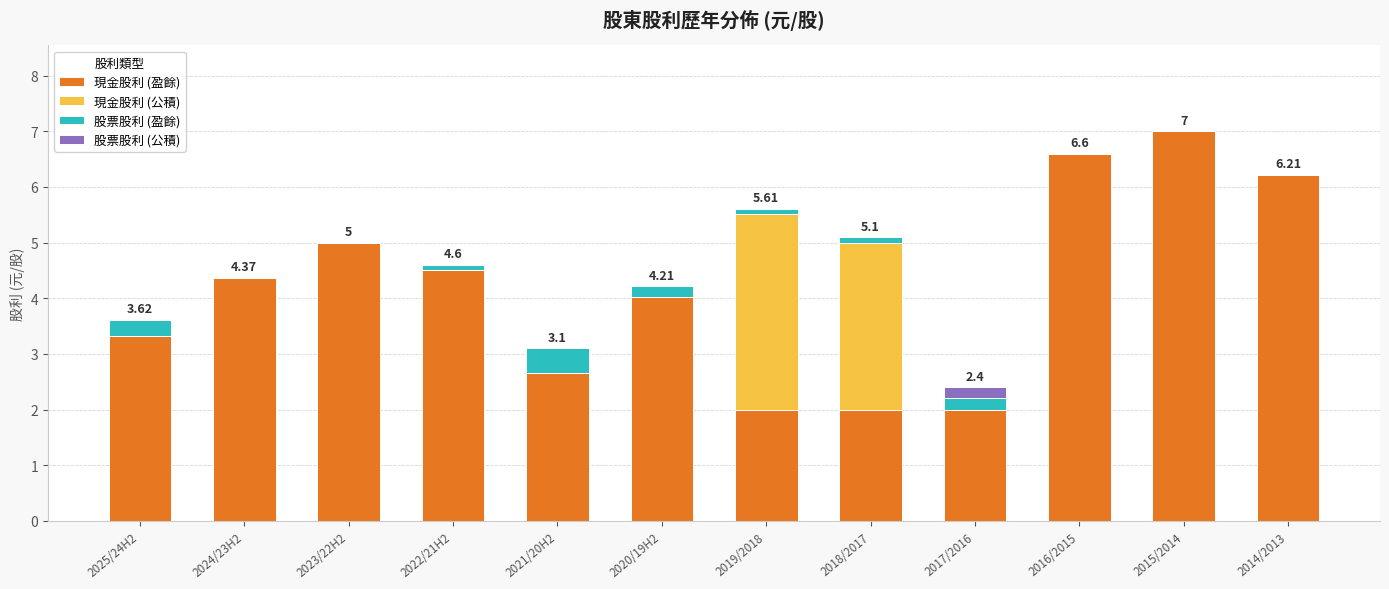

What is the total value across all series at 2017/2016?

2.4